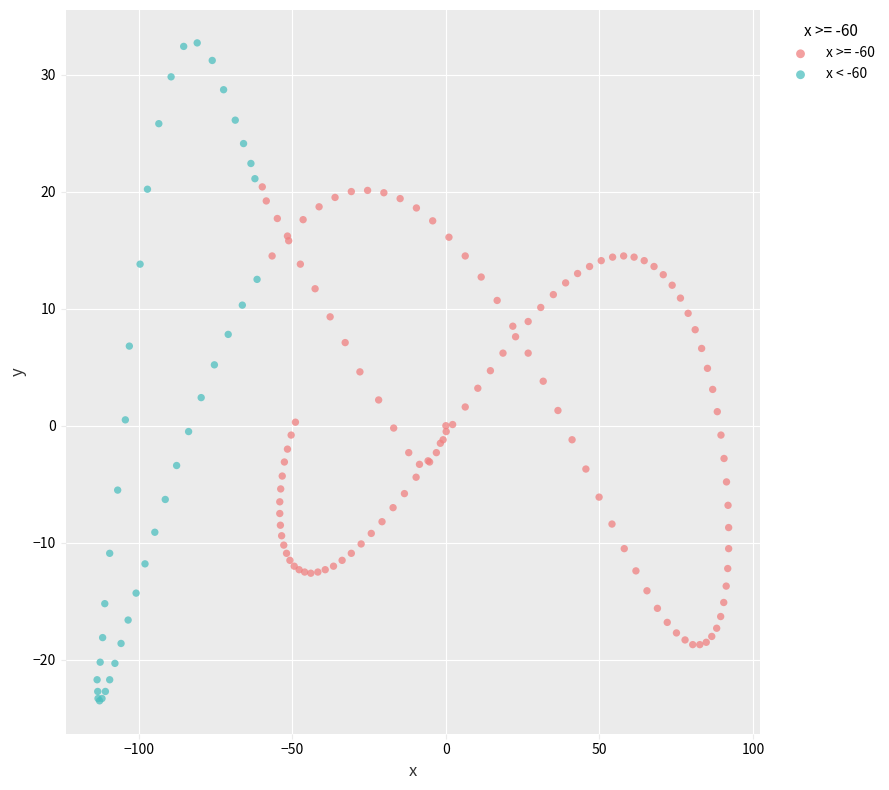

Which series has the largest Y range (max minus min)?

x < -60